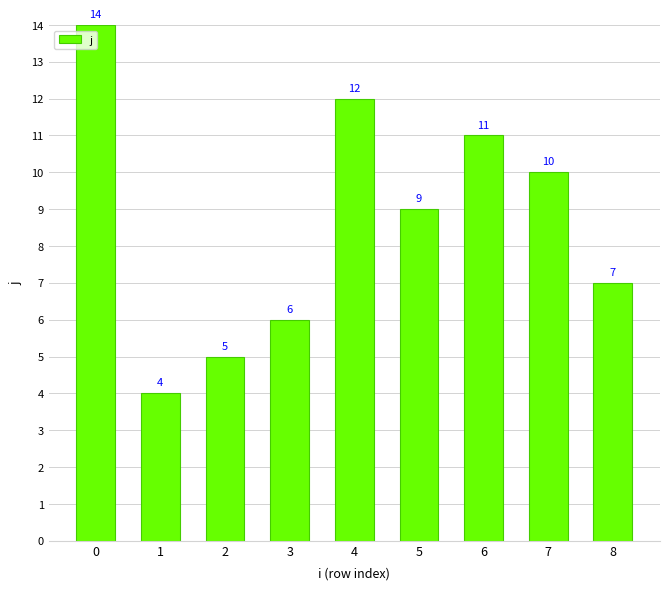

What is the greatest value displayed?

14